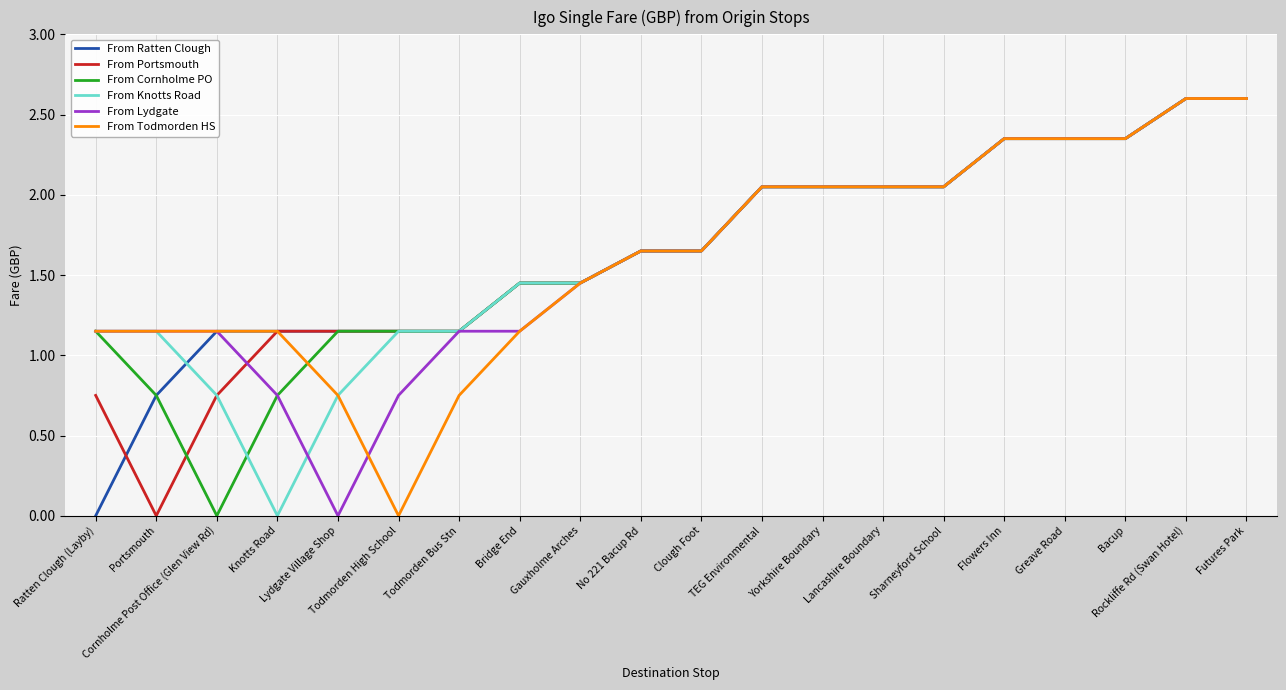

What is the maximum value for From Lydgate?

2.6